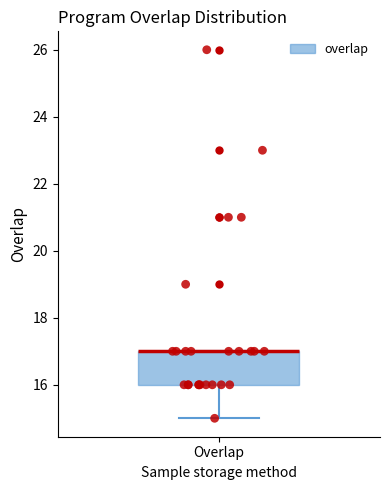

Transcribe this box plot: give where the median line is, the range the box spans, and where the two whiskers end, as read against the y-axis. The values are not printed on the chart, so give them approximately, as read against the axis.

median 17 (drawn on the box's upper edge), box 16 to 17, whiskers 15 to 17